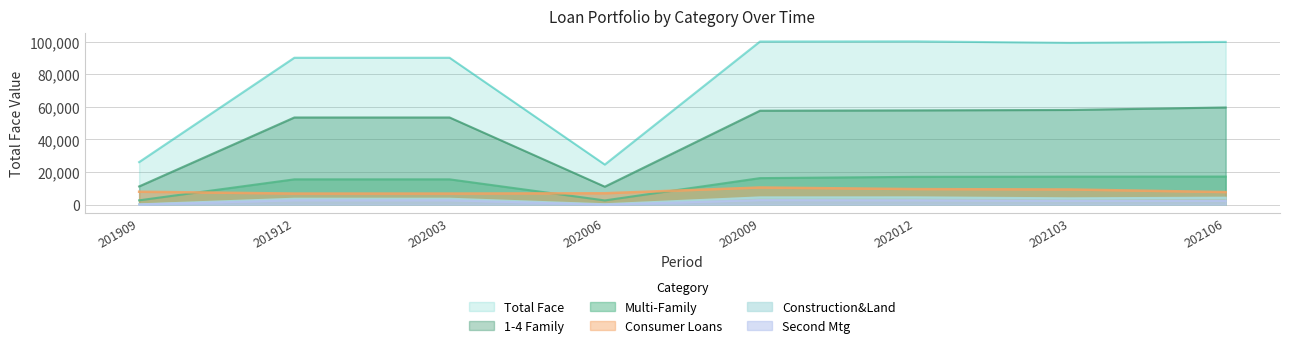

How many data points in Second Mtg are above 2641?

3